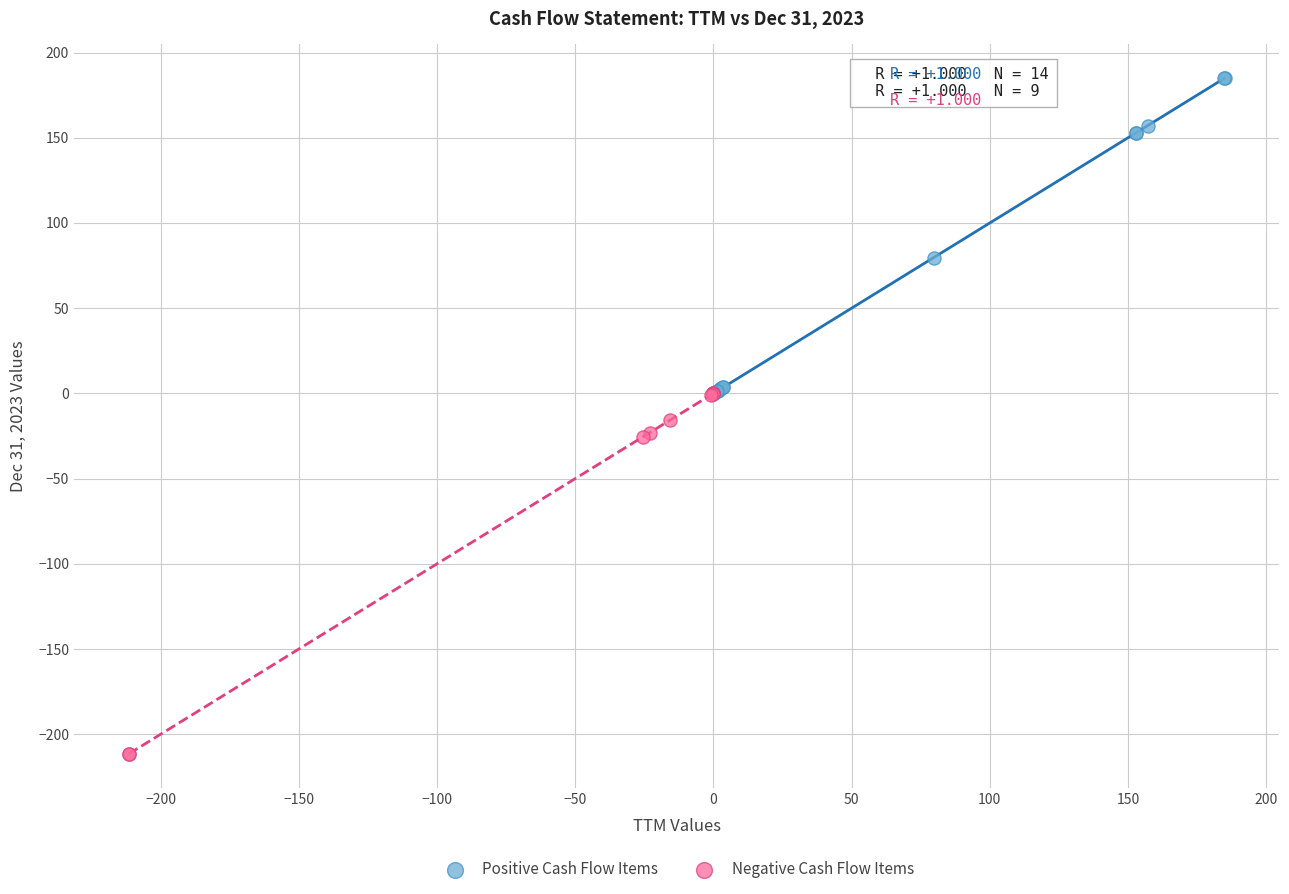

Which series contains the lowest Y value?

Negative Cash Flow Items